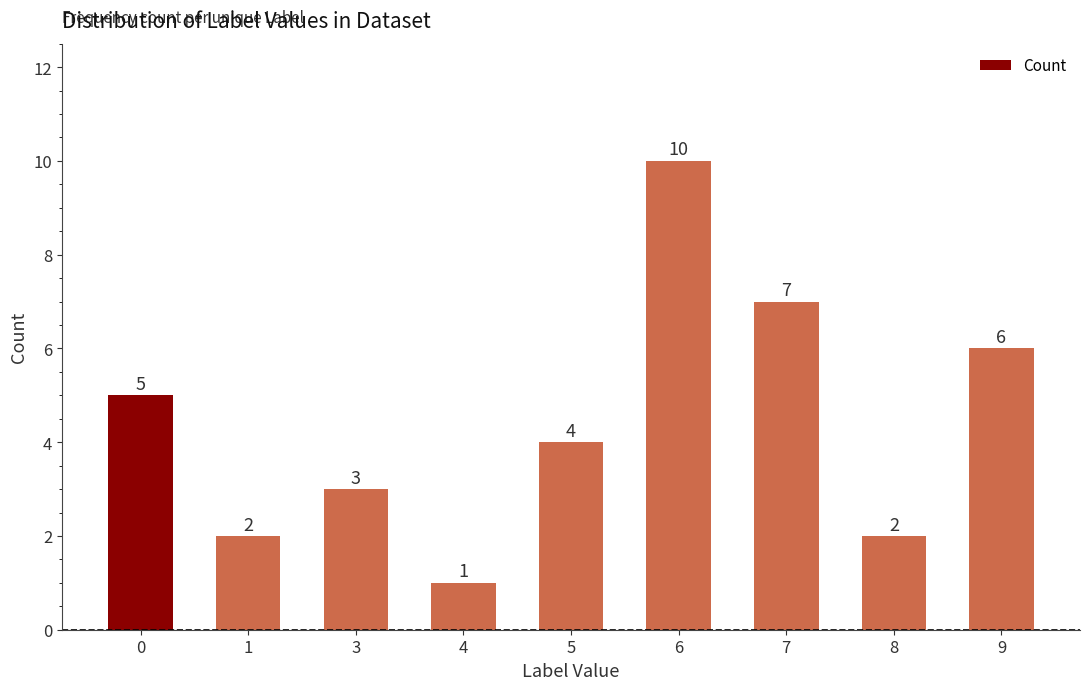

Are the bars horizontal?

No